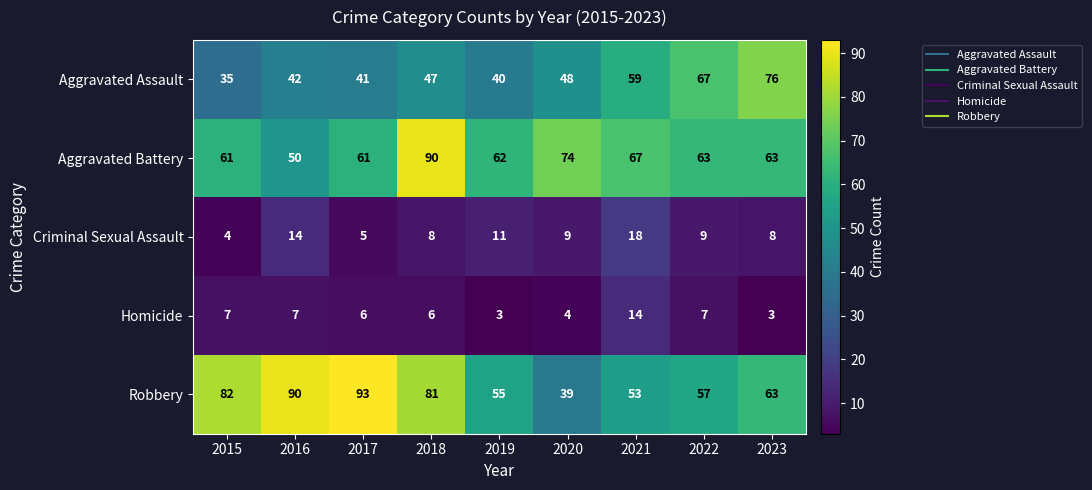

What is the difference between the Aggravated Battery values at 2021 and 2017?

6